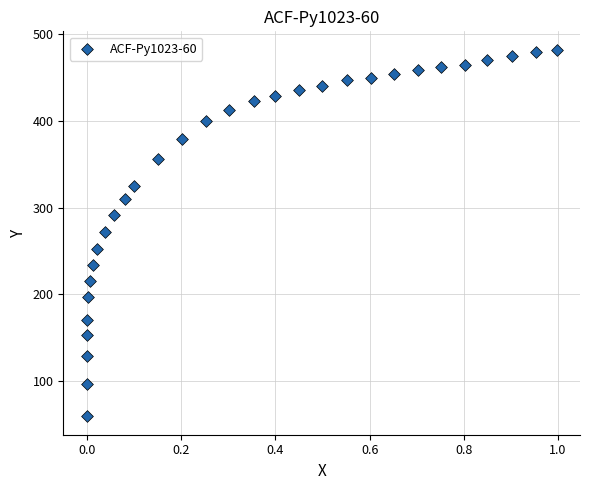

What is the range of X values (max minus min)?

1.0